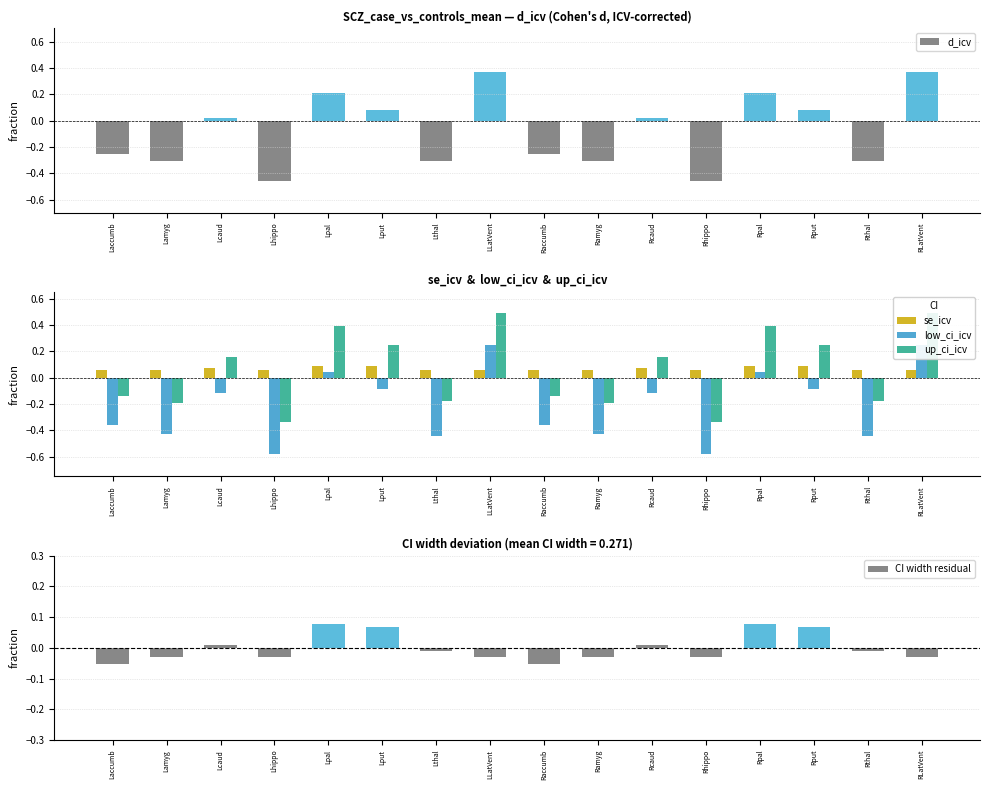

What are all the series names shown in the legend?

d_icv, se_icv, low_ci_icv, up_ci_icv, CI width residual